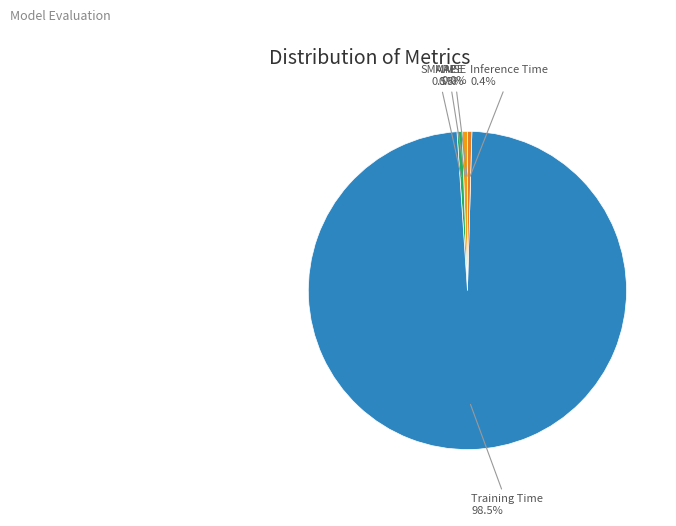

How much of the chart is everything except SMAPE?

99.5%